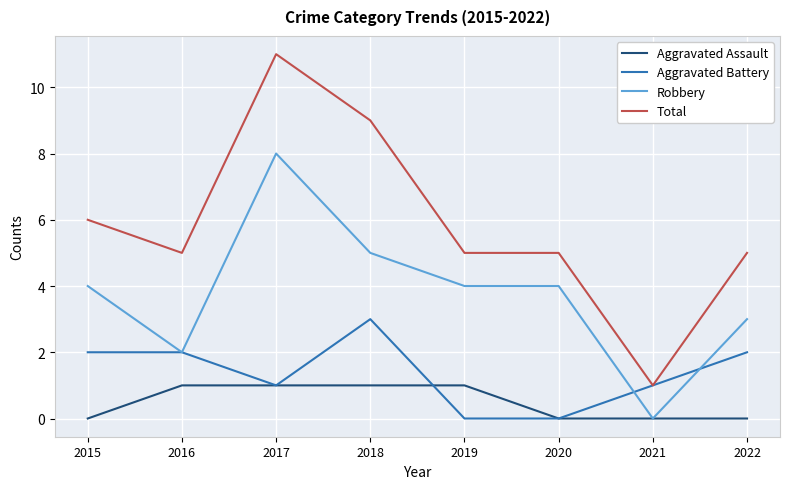

Which series has the largest range (max minus min)?

Total